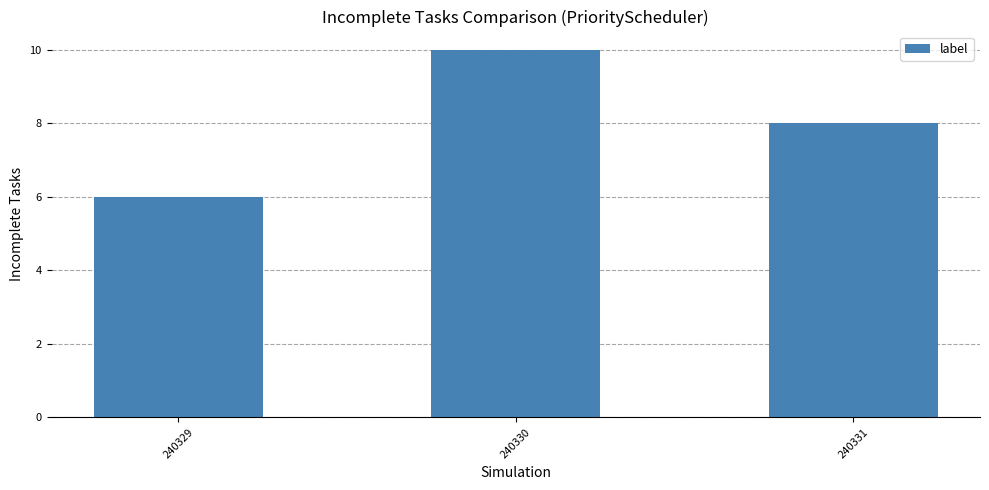

How many data points are less than 8?

1